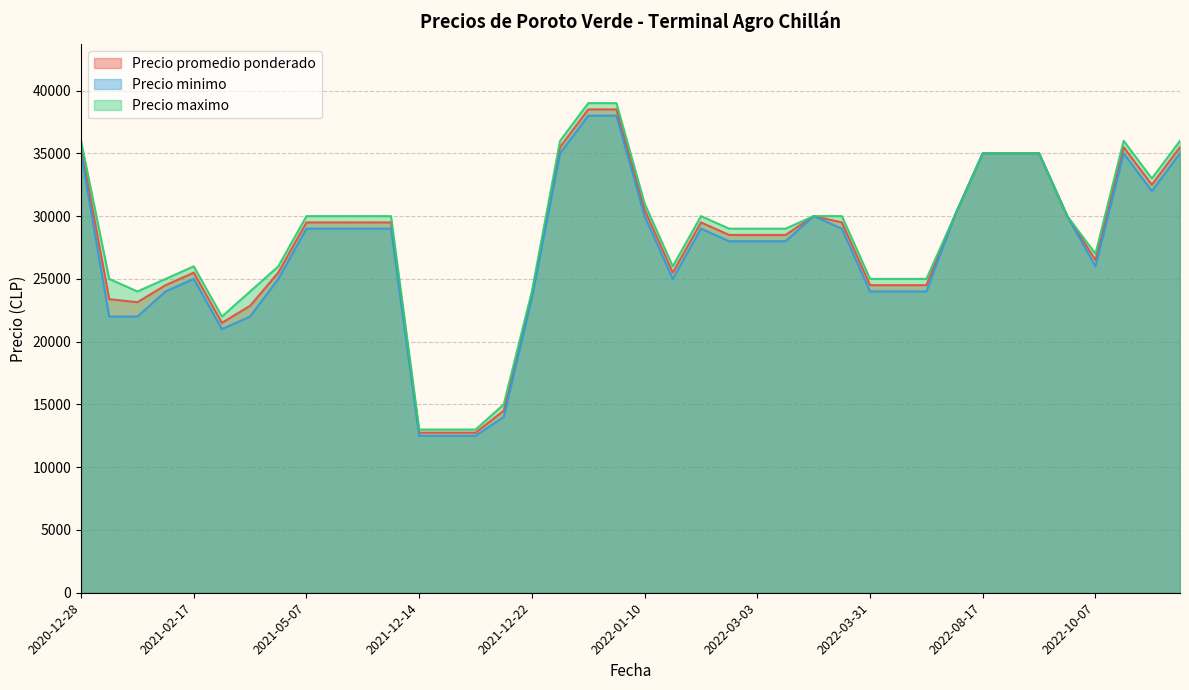

True or false: Precio maximo and Precio promedio ponderado cross at least once.

False